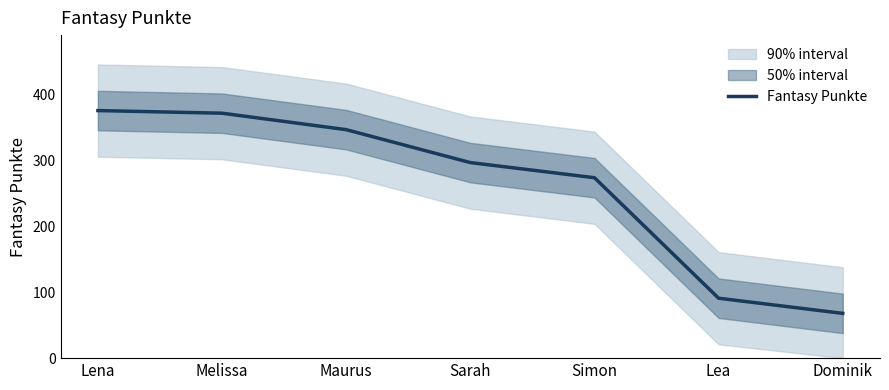

What is the minimum value shown in the chart?

68